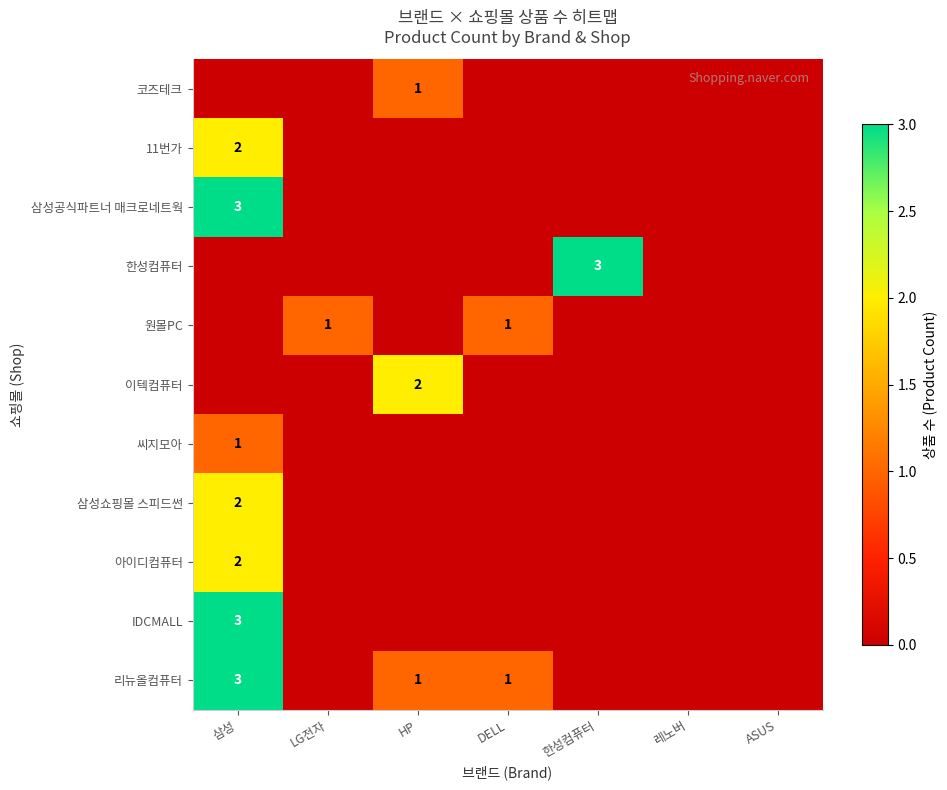

Is it true that 코즈테크 equals 1 at HP?

True